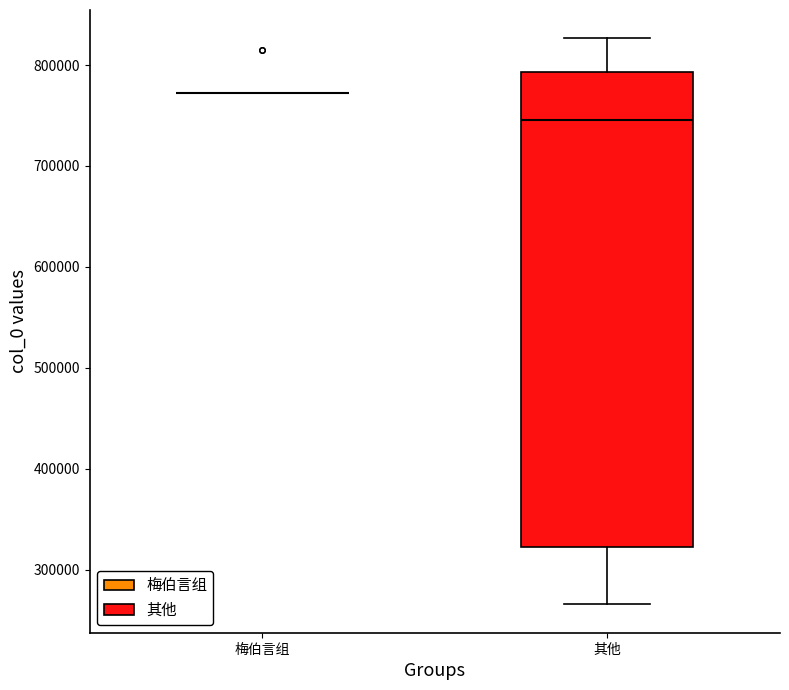

Reading left to right, transcribe this box plot: for each box, give where its median line is, the range the box spans, and where its two whiskers end, as read against the y-axis. The values are not printed on the chart, so give them approximately, as read against the axis.

梅伯言组: box collapsed to a line at 770000, whiskers 770000 to 770000
其他: median 750000, box 320000 to 790000, whiskers 270000 to 830000